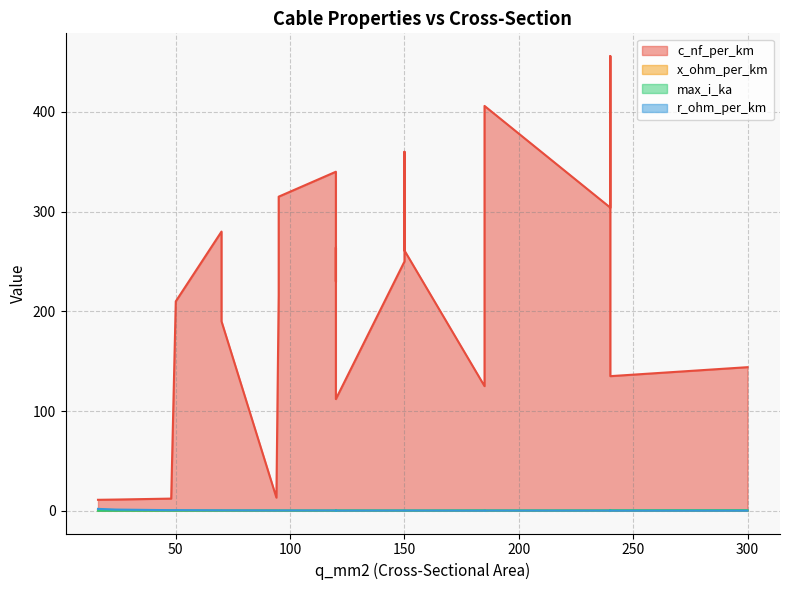

Where is x_ohm_per_km nearest to the value 0?

120